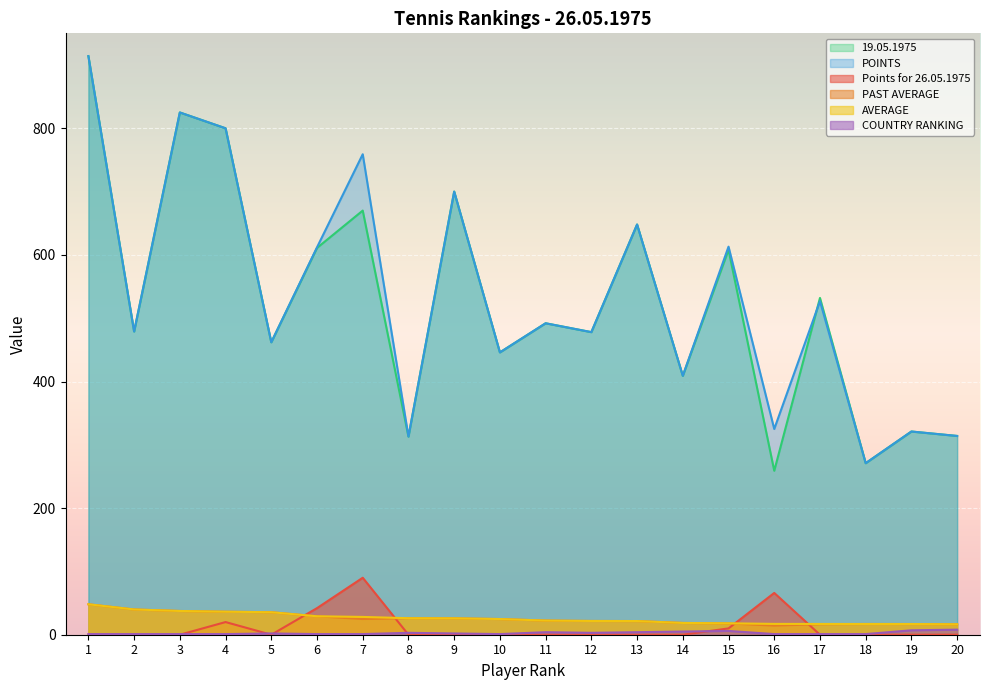

At which label does POINTS first exceed 492?

1